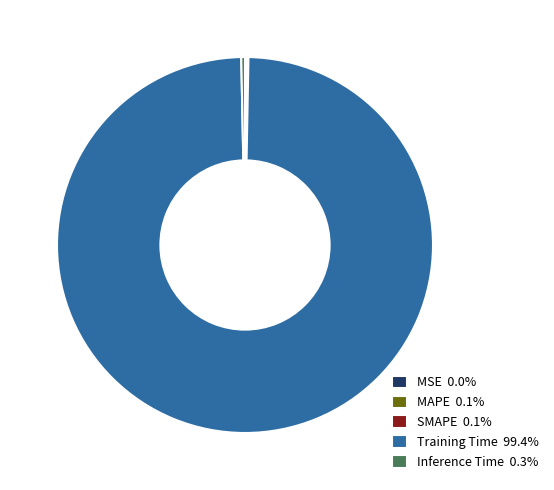

Does Training Time account for over 50% of the chart?

Yes